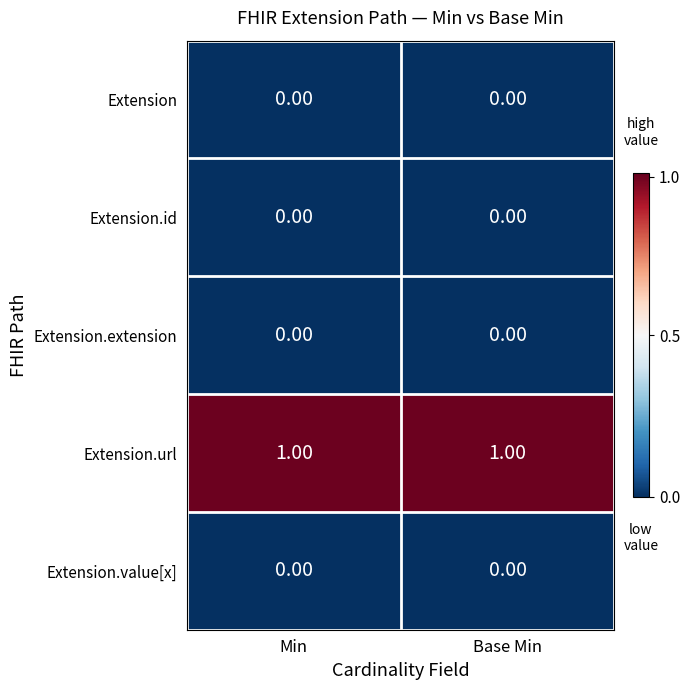

Is the value of Extension.url at Min greater than the value of Extension.value[x] at Min?

Yes